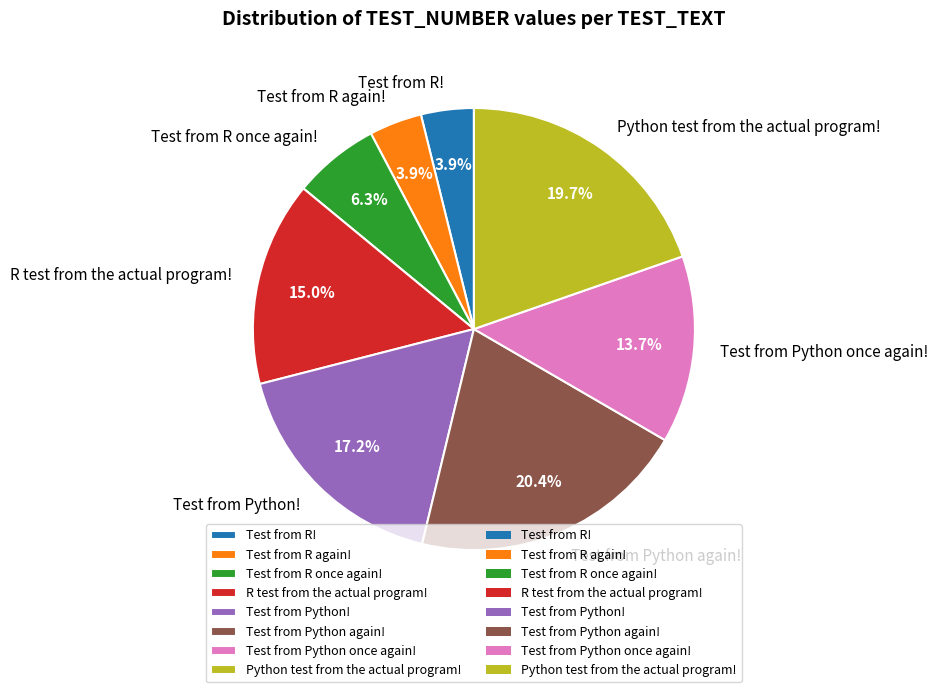

Does Test from Python! represent more than half of the total?

No